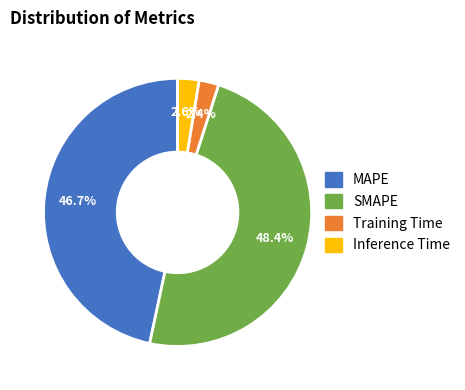

Count the number of slices in the pie.

4